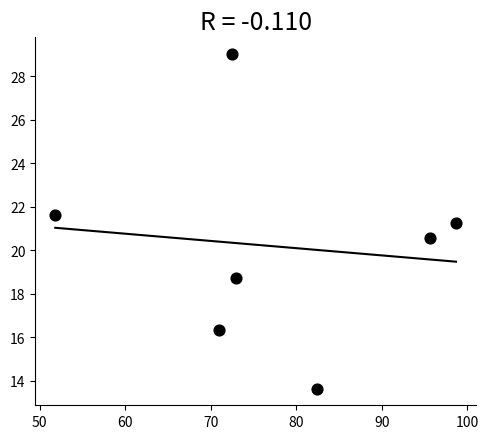

What is the range of X values (max minus min)?

46.9